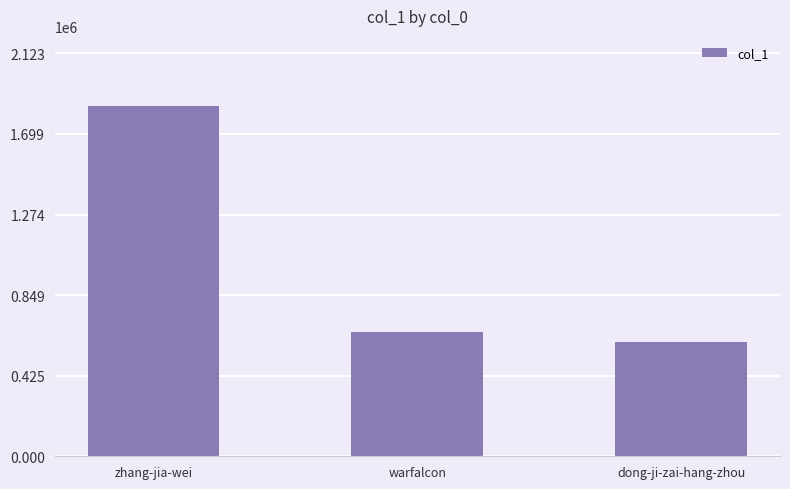

Which has a higher value, zhang-jia-wei or dong-ji-zai-hang-zhou?

zhang-jia-wei